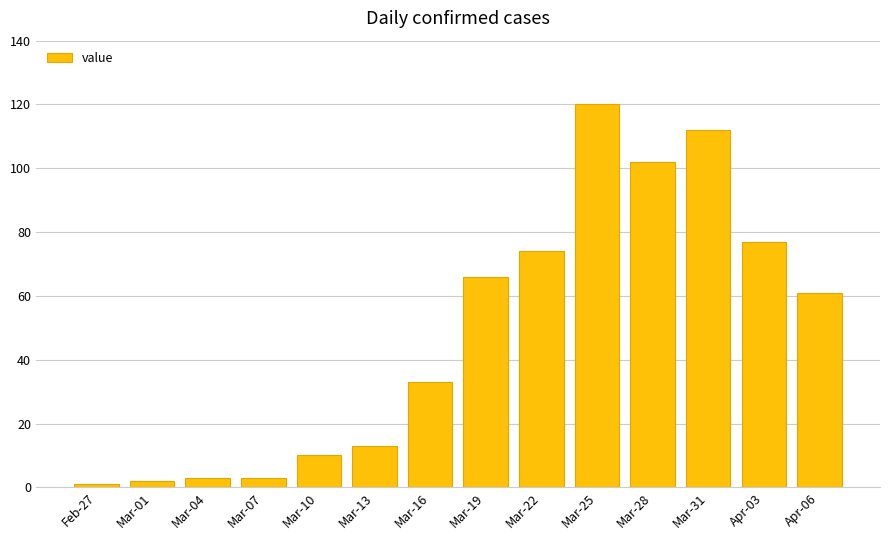

Reading left to right, extract all data points from this chart.

Feb-27=1	Mar-01=2	Mar-04=3	Mar-07=3	Mar-10=10	Mar-13=13	Mar-16=33	Mar-19=66	Mar-22=74	Mar-25=120	Mar-28=102	Mar-31=112	Apr-03=77	Apr-06=61